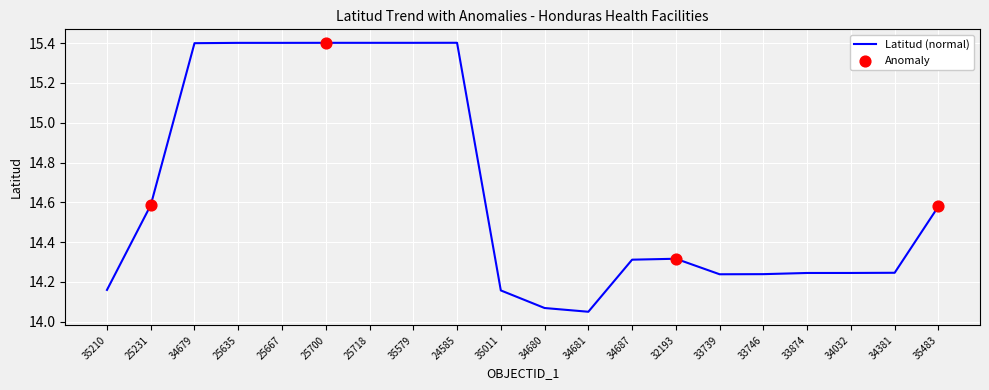

What is the ratio of the value at 25700 to the value at 34687?

1.1